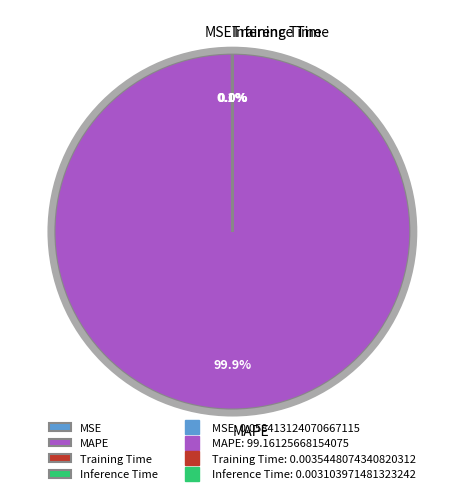

To the nearest percent, what is the difference between the largest and smallest slice percentages?

100%